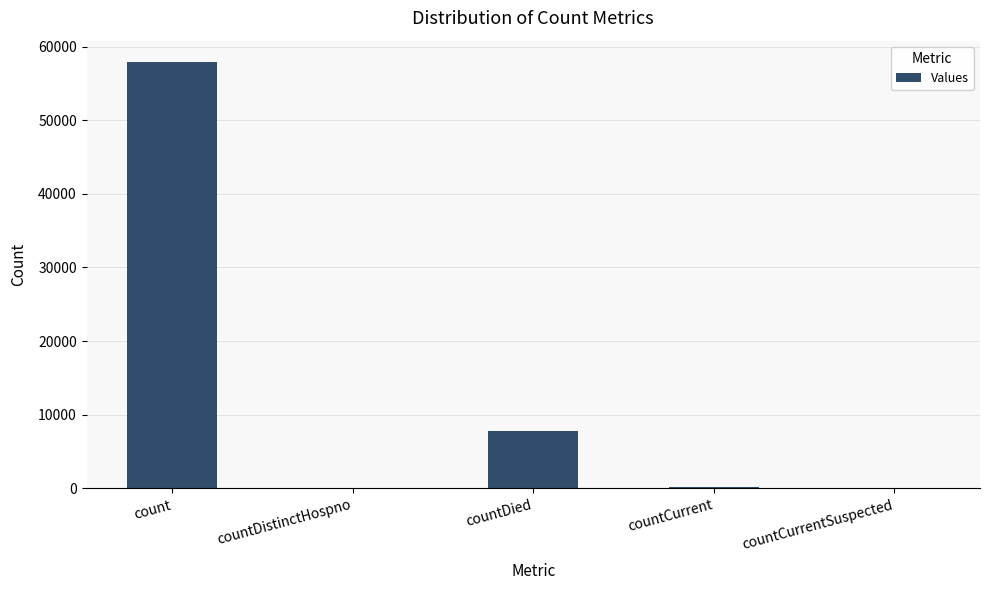

True or false: the data shows 0 at countCurrentSuspected.

True